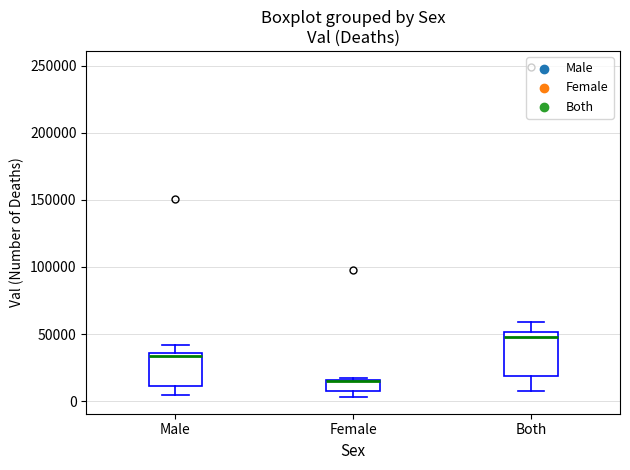

Reading left to right, read every box against the y-axis: the position of its median line, the range the box covers, and the ends of its whiskers. The values are not printed on the chart, so give them approximately, as read against the axis.

Male: median 35000 (just below the box's upper edge), box 10000 to 35000, whiskers 5000 to 40000
Female: median 15000 (drawn on the box's upper edge), box 5000 to 15000, whiskers 5000 (below the box's lower edge) to 15000 (just above the box's upper edge)
Both: median 50000 (just below the box's upper edge), box 20000 to 50000, whiskers 5000 to 60000